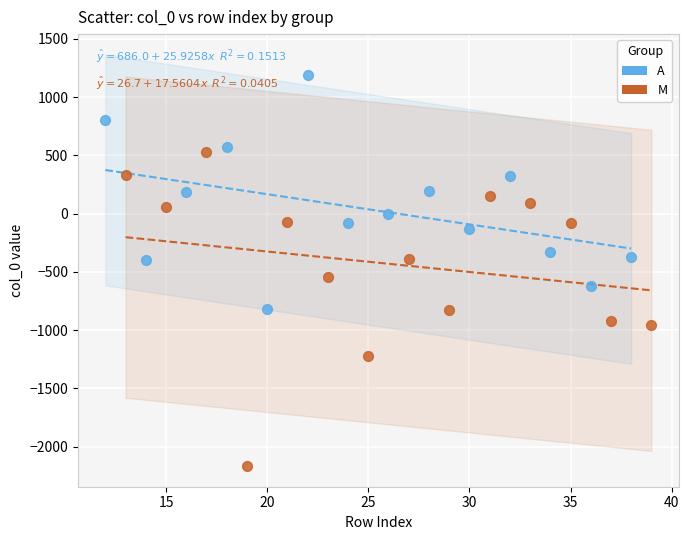

Which series reaches the minimum Y coordinate?

M